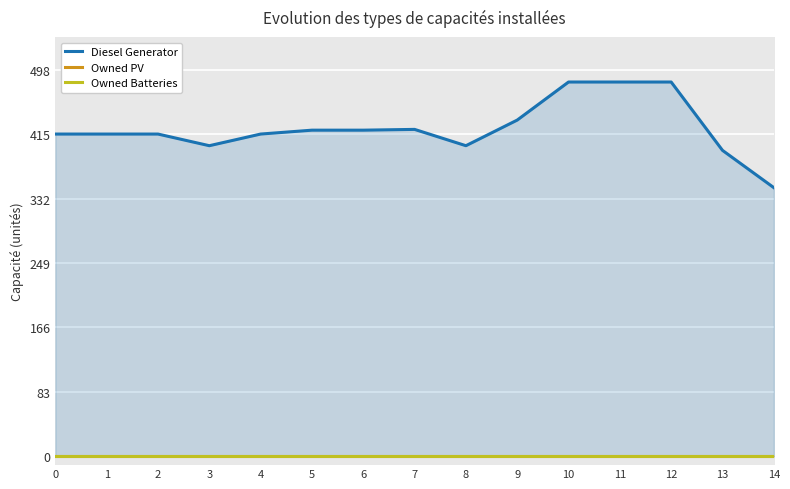

Reading left to right, extract all data points from this chart.

Diesel Generator: 0=415	1=415	2=415	3=400	4=415	5=420	6=420	7=421	8=400	9=433	10=482	11=482	12=482	13=394	14=346
Owned PV: 0=0	1=0	2=0	3=0	4=0	5=0	6=0	7=0	8=0	9=0	10=0	11=0	12=0	13=0	14=0
Owned Batteries: 0=0	1=0	2=0	3=0	4=0	5=0	6=0	7=0	8=0	9=0	10=0	11=0	12=0	13=0	14=0